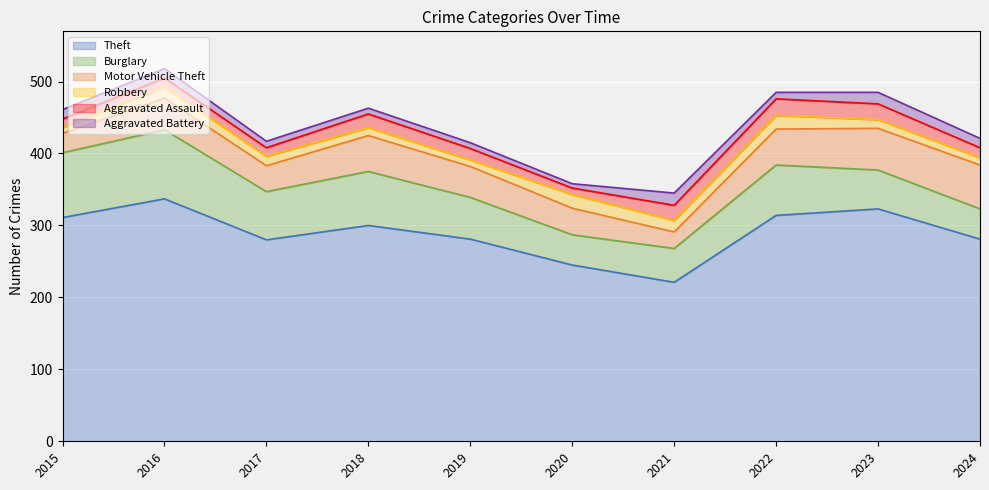

What is the difference between the Robbery values at 2018 and 2019?

2